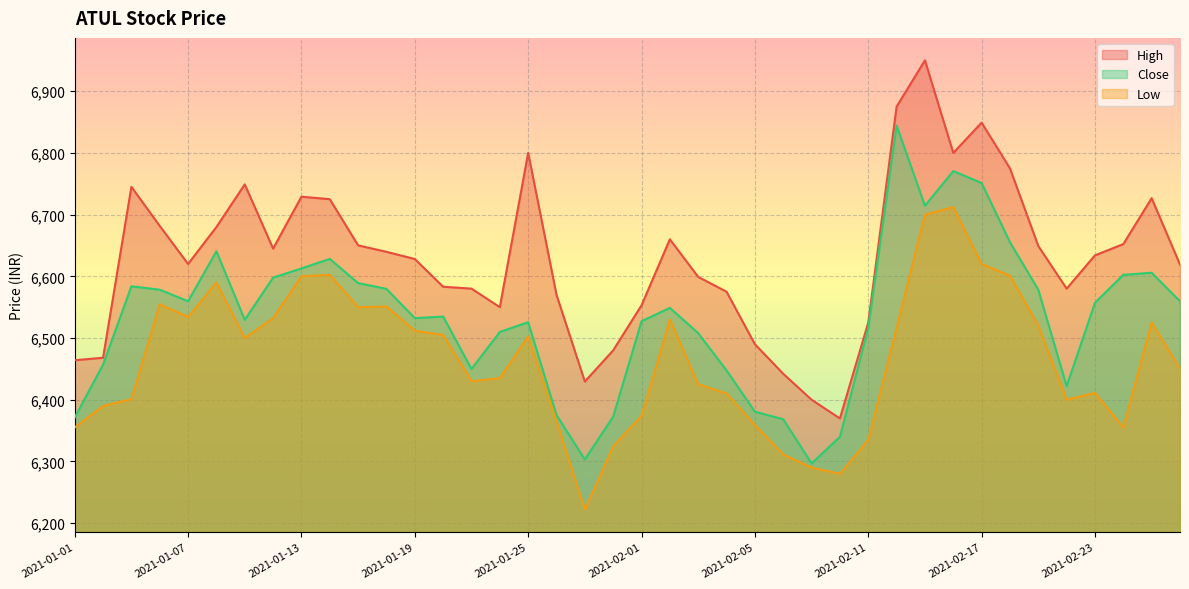

Which category has the highest value in the High series?

2021-02-15